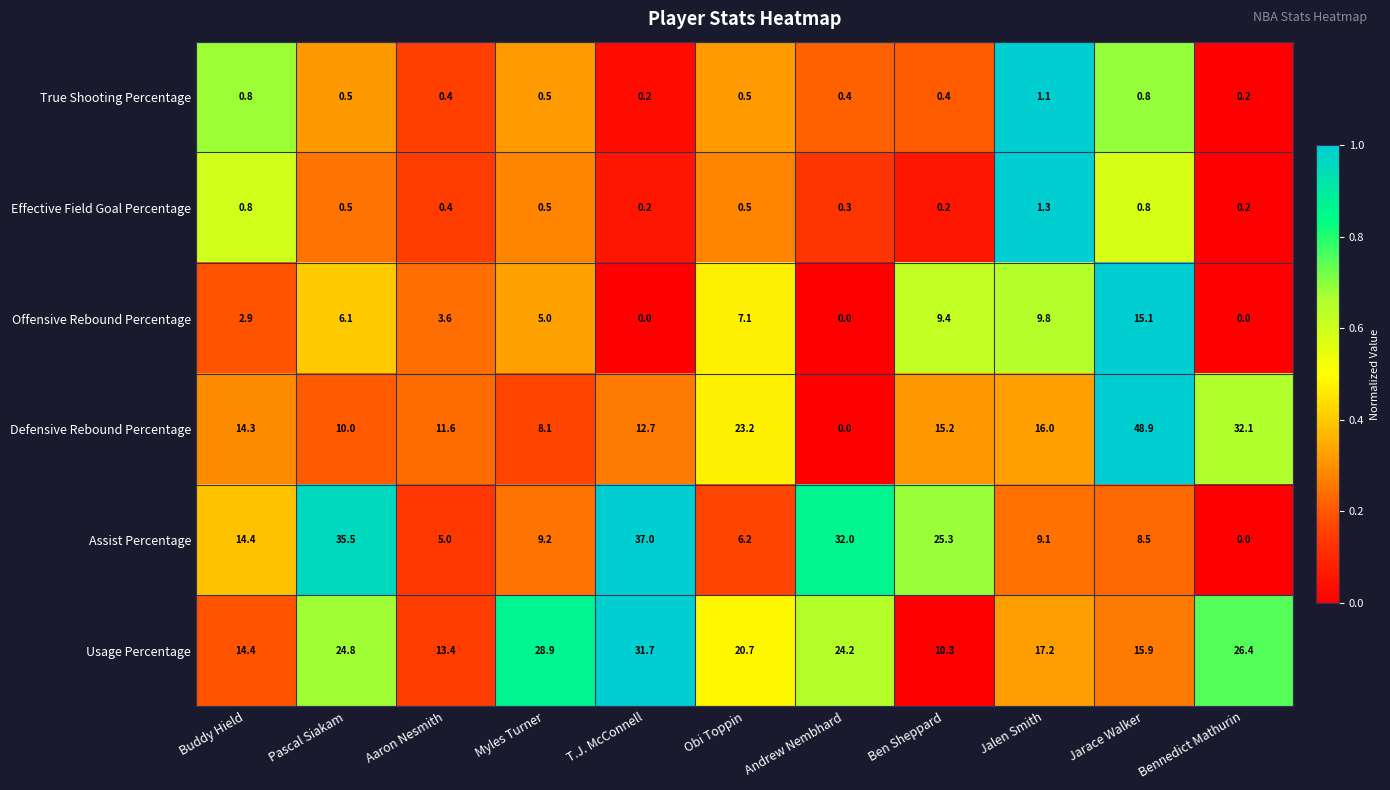

At which category is the sum across all series the highest?

Jarace Walker